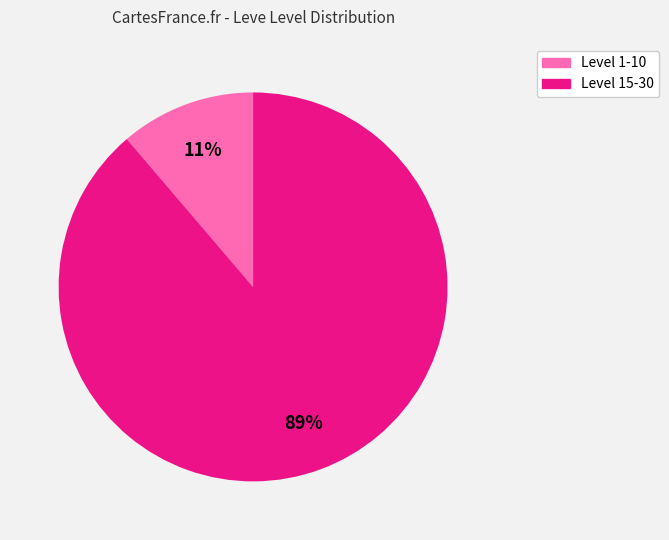

The Level 1-10 slice represents 37% of the pie. True or false?

False